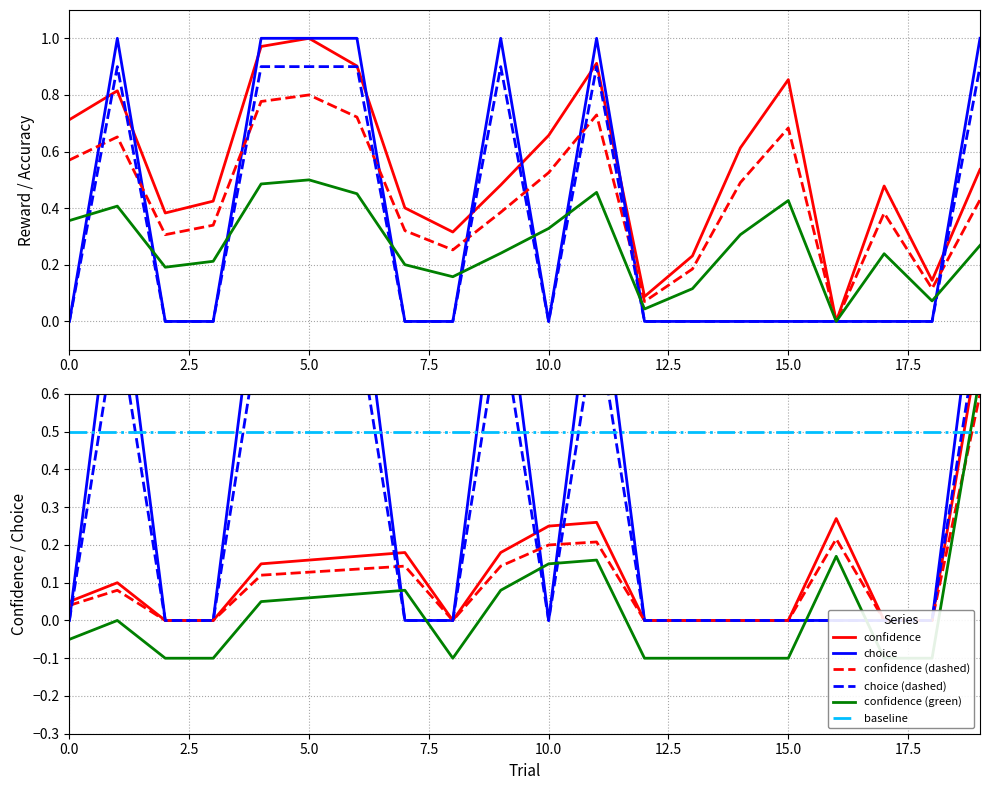

What is the highest value of the reward series?

1.0